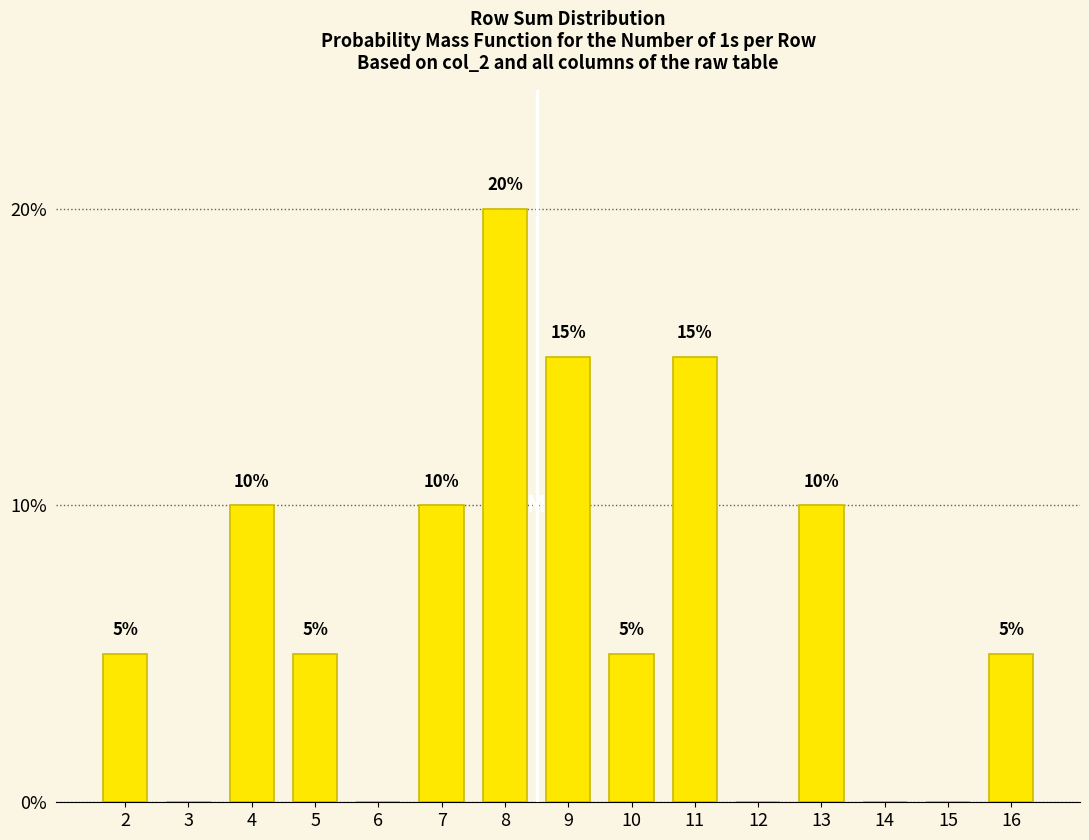

Reading right to left, extract all data points from this chart.

16=5	15=0	14=0	13=10	12=0	11=15	10=5	9=15	8=20	7=10	6=0	5=5	4=10	3=0	2=5